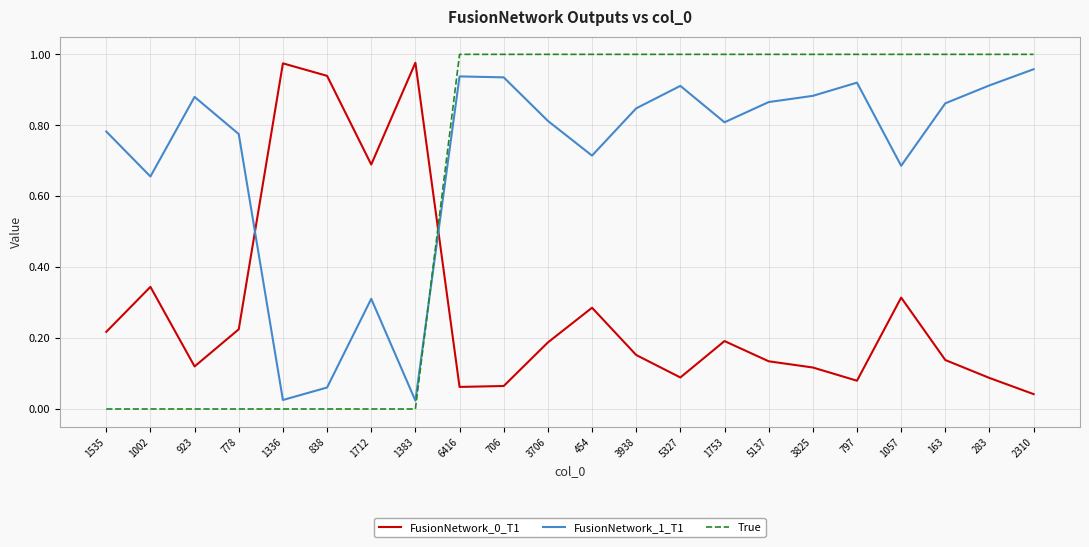

What position from the right is 1336?

18